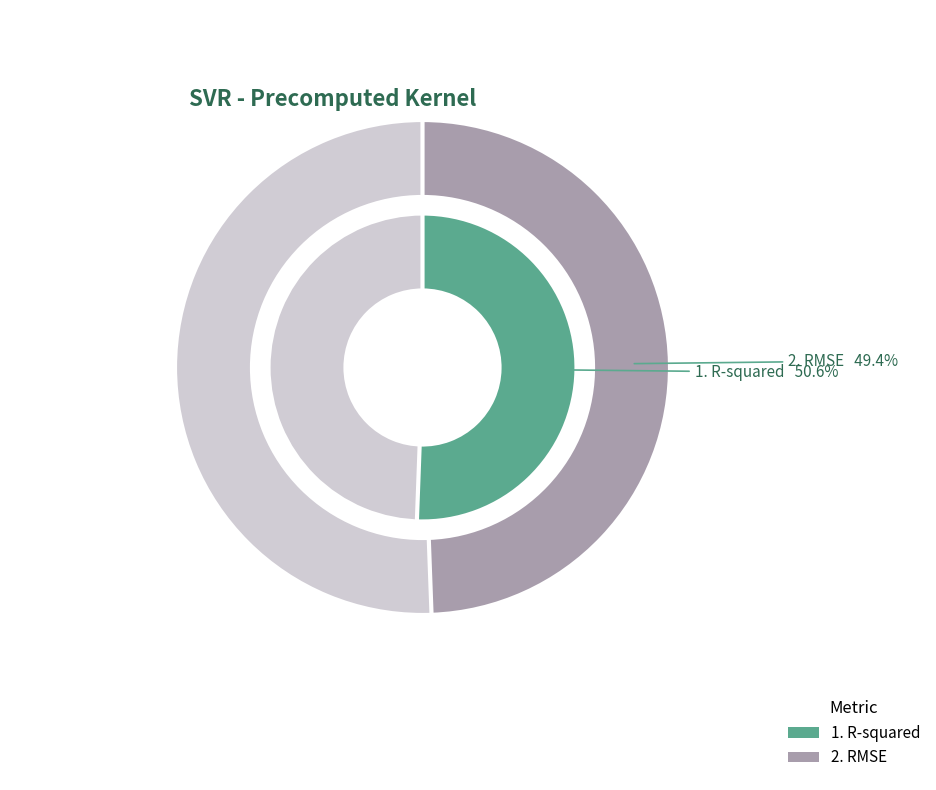

How many slices are in this pie chart?

2